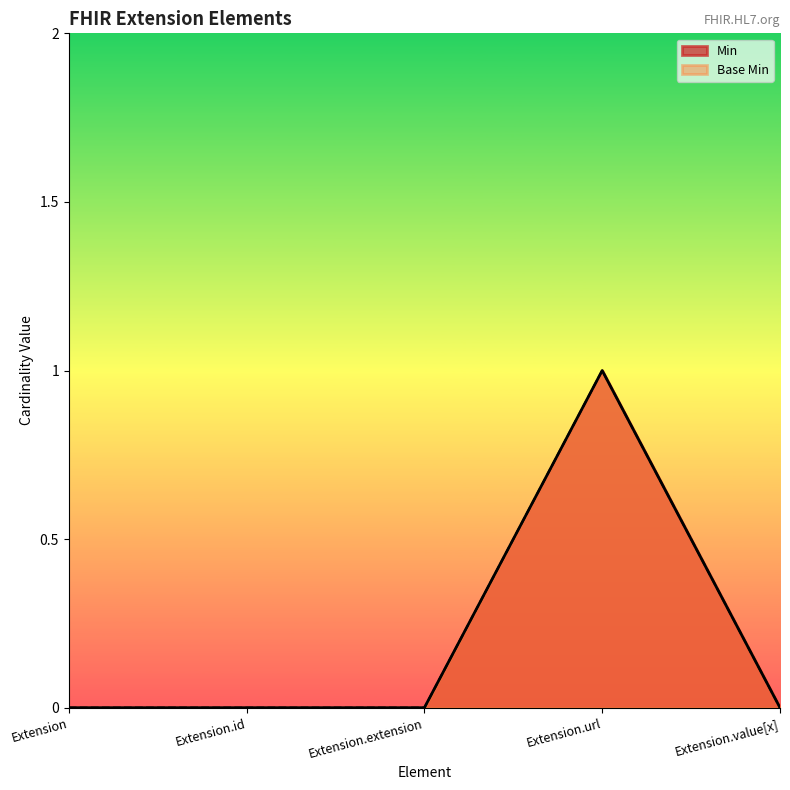

Count the Min values in the range 0 to 1.

5